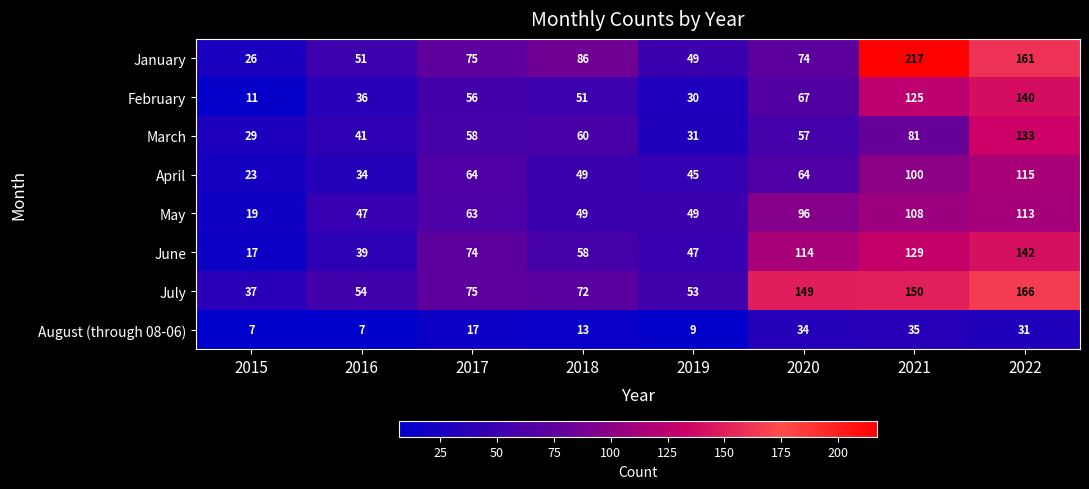

What is the minimum value for May?

19